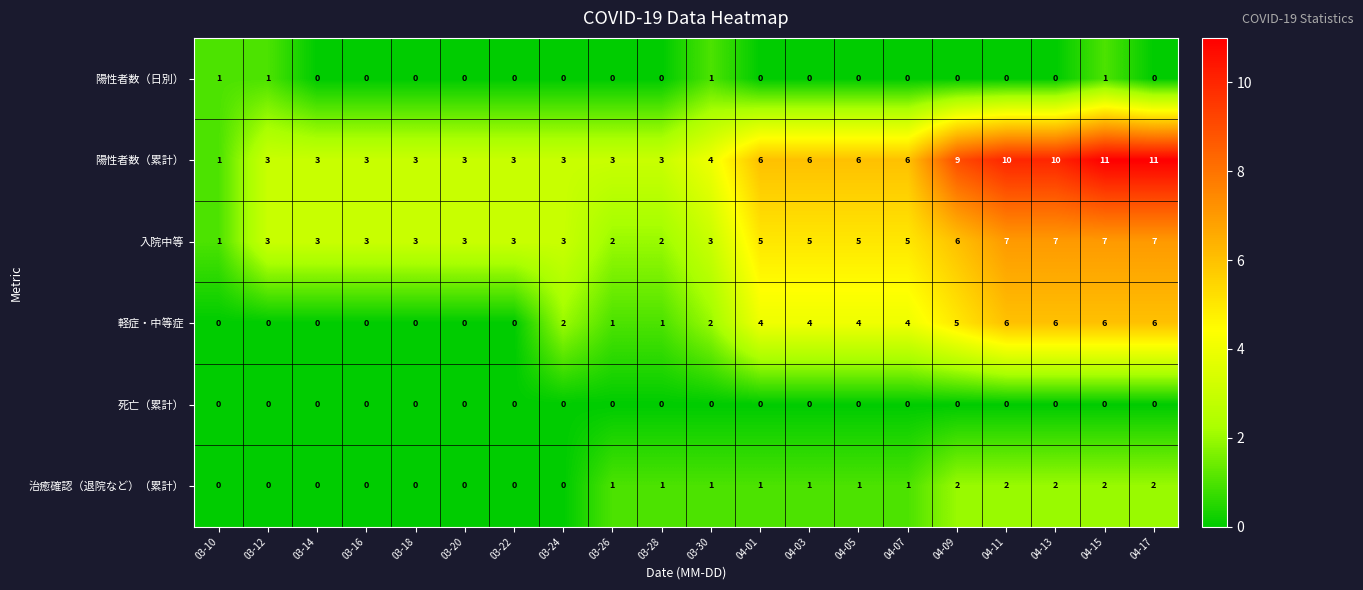

How many 入院中等 values are between 3 and 6?

13